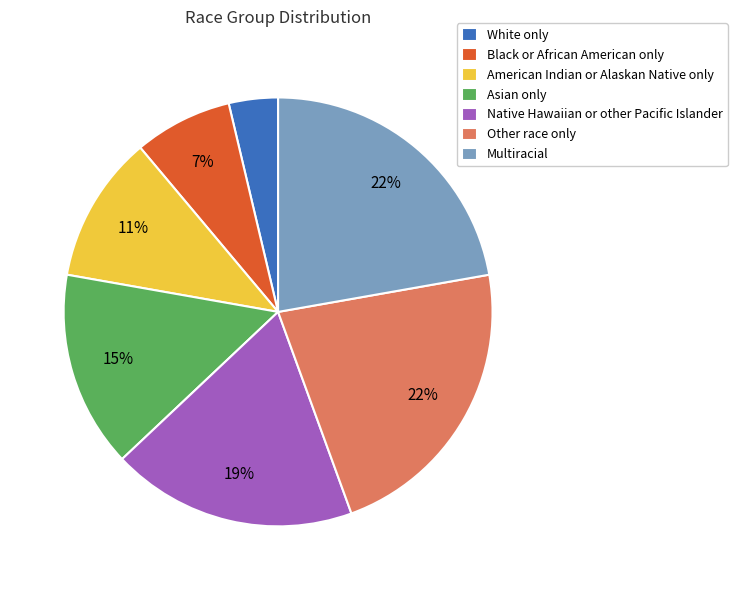

Which slice is the smallest?

White only